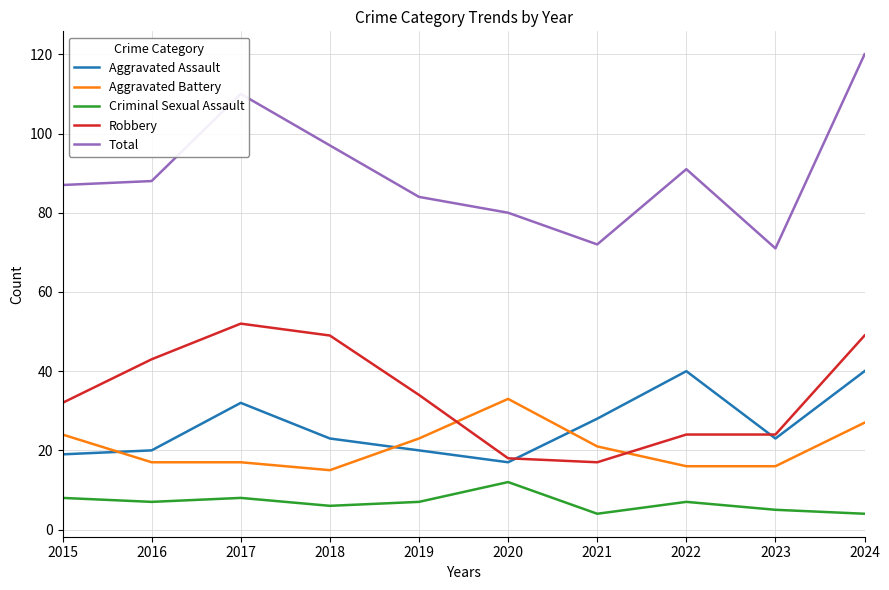

Count the number of data series in this chart.

5